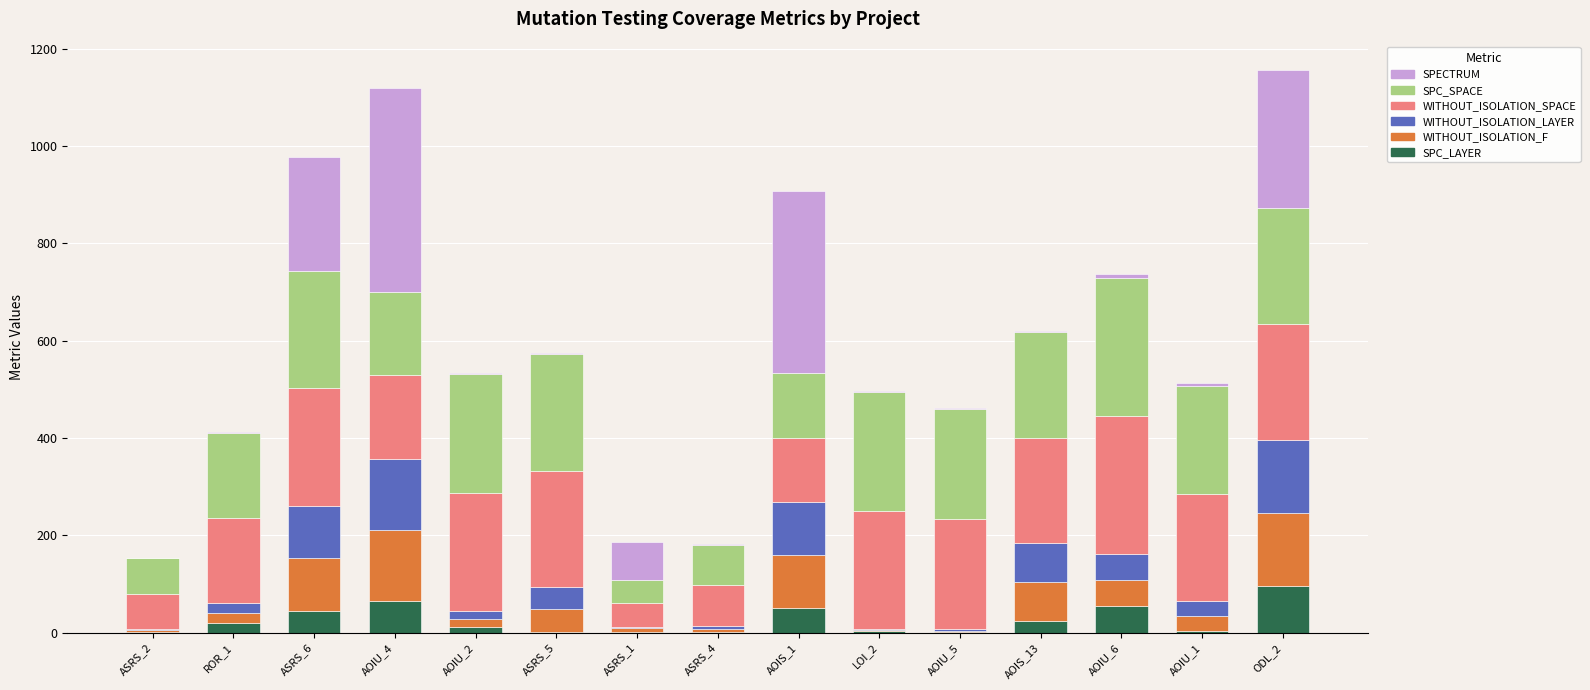

Are the bars horizontal?

No